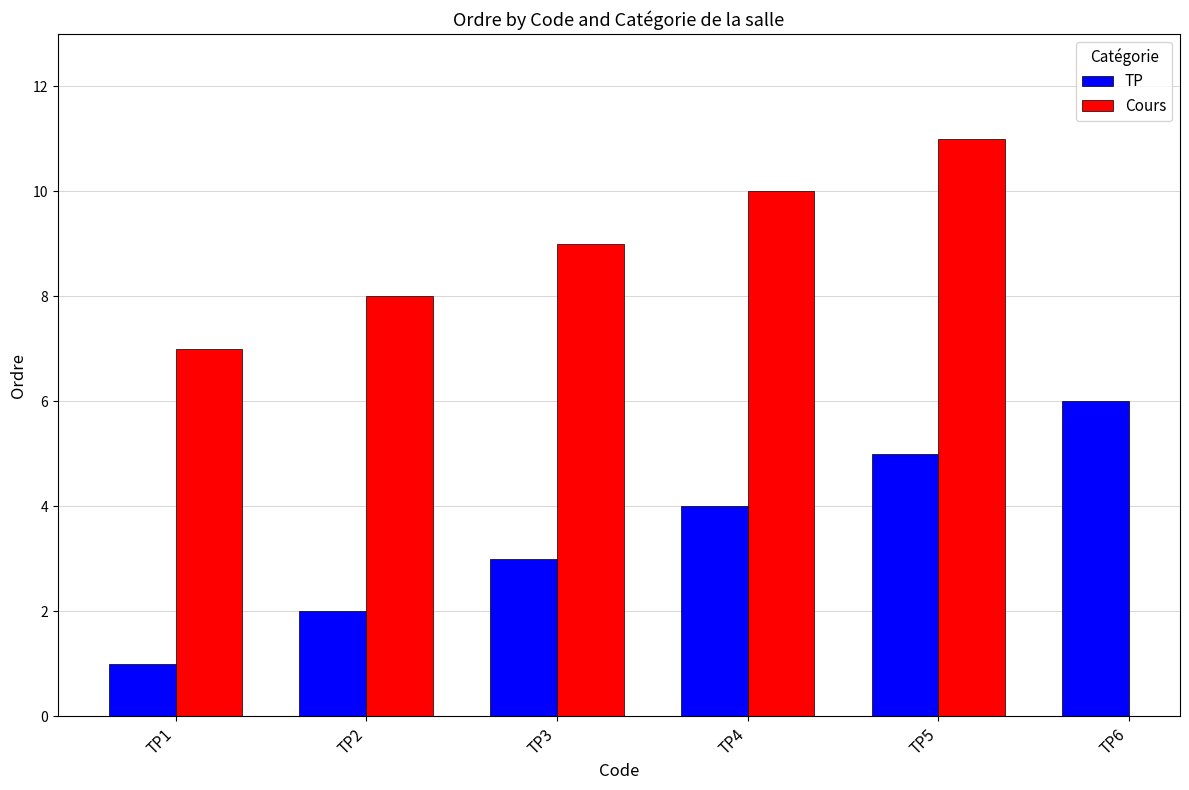

How many values exceed 4?

2